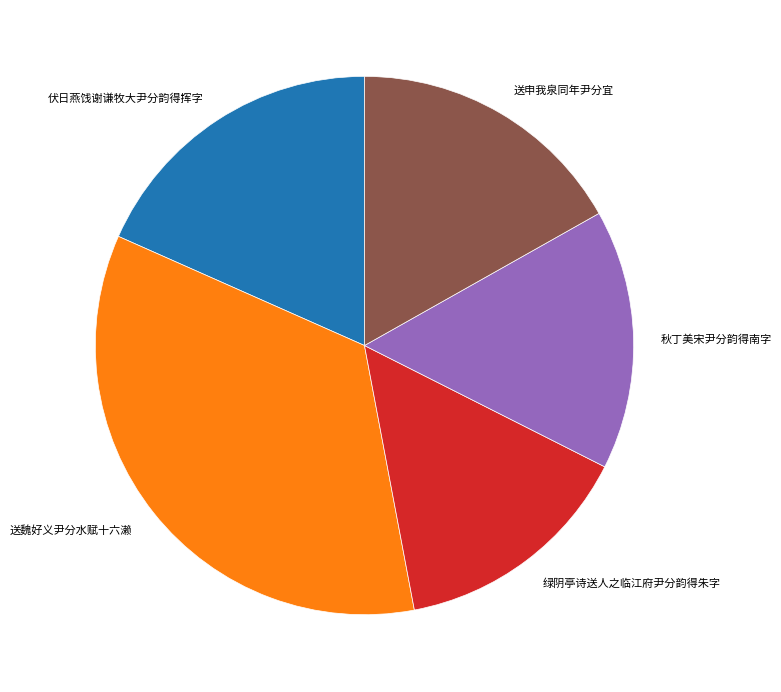

Which slice is the largest?

送魏好义尹分水赋十六濑